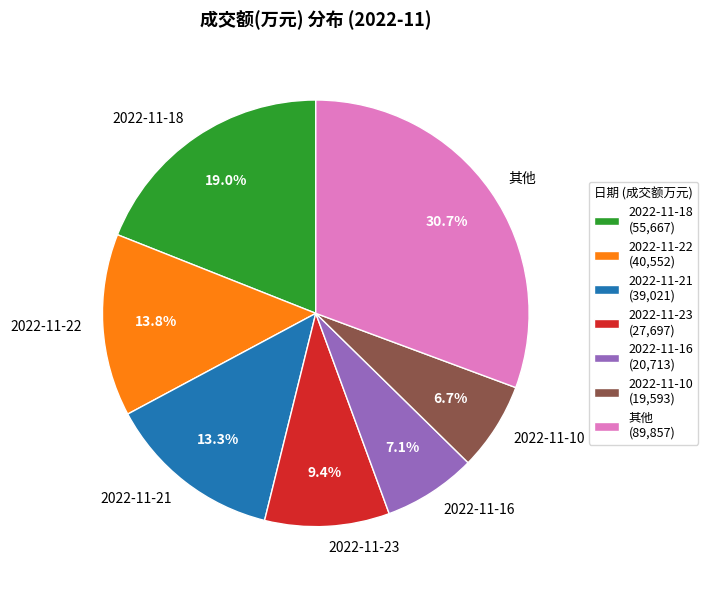

How many slices are in this pie chart?

7